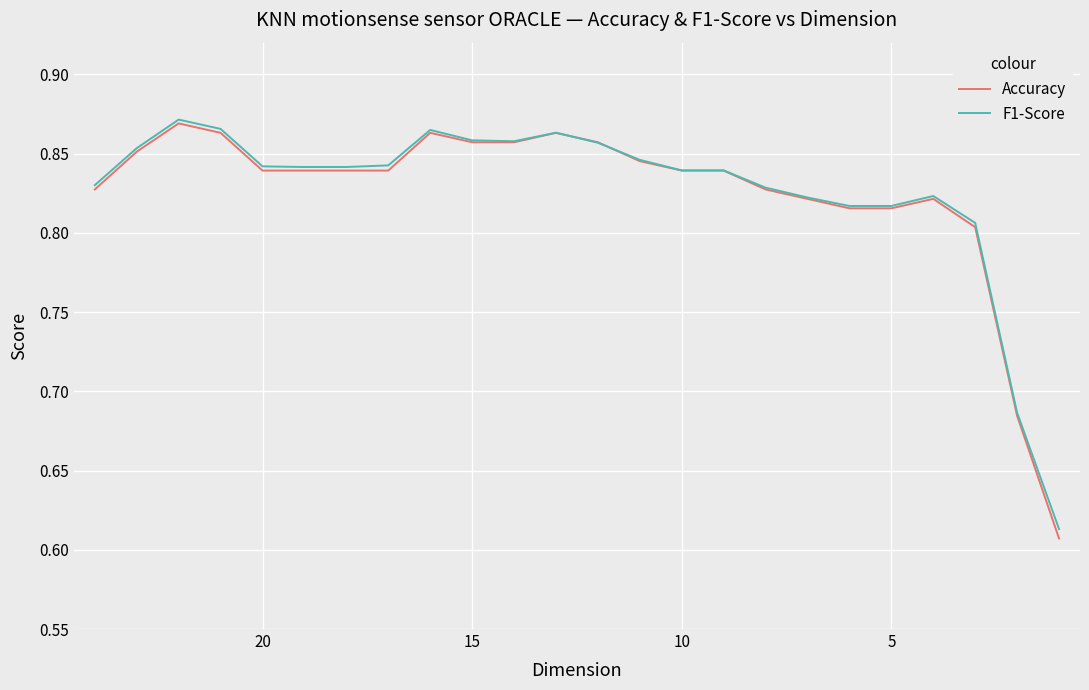

Is the value of Accuracy at 15 greater than the value of F1-Score at 9?

Yes